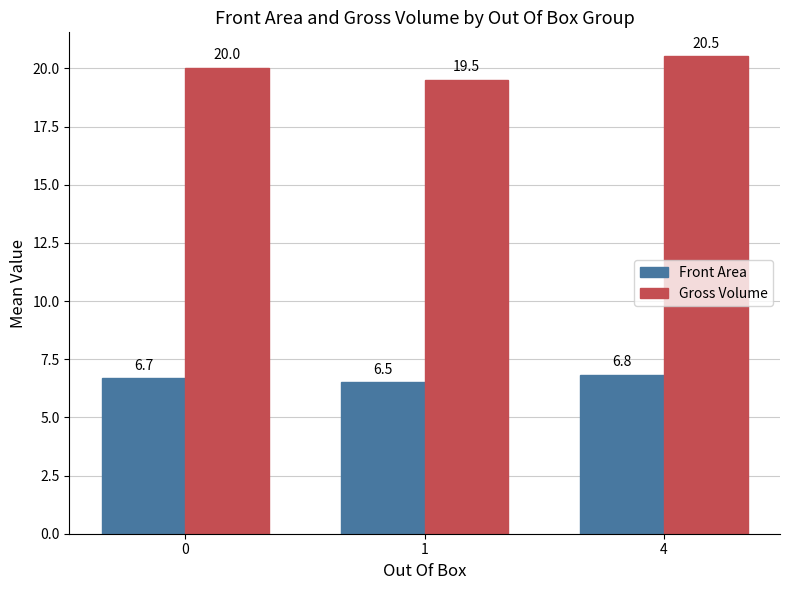

Reading left to right, what are all the values shown in this chart?

Front Area: 0=6.7	1=6.5	4=6.8
Gross Volume: 0=20.0	1=19.5	4=20.5